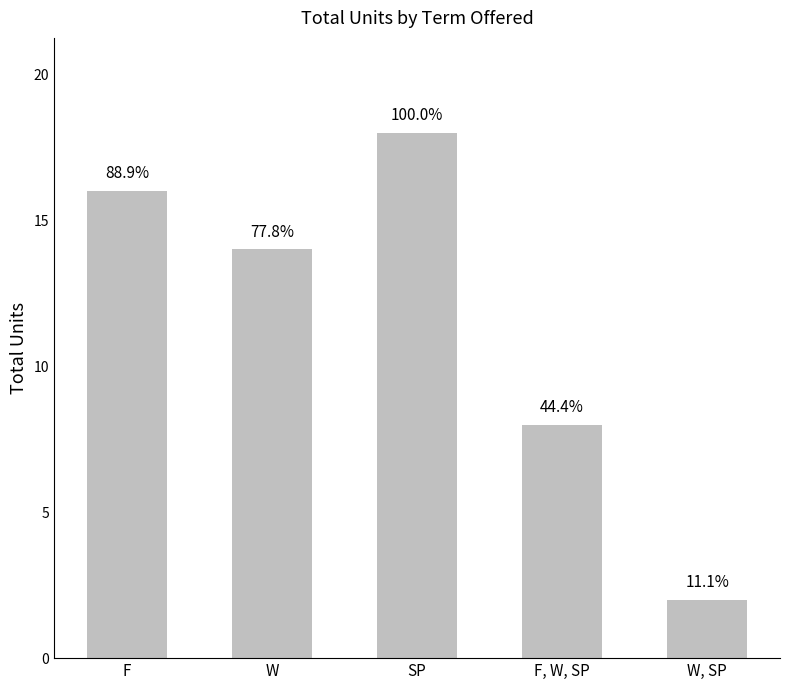

Does the chart contain any negative values?

No